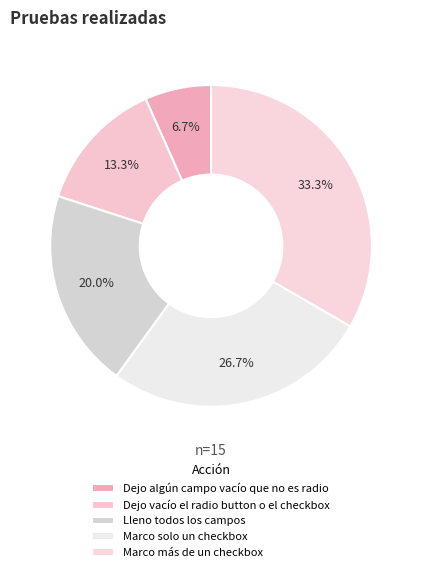

What is the change in value from Lleno todos los campos to Marco más de un checkbox?

+2